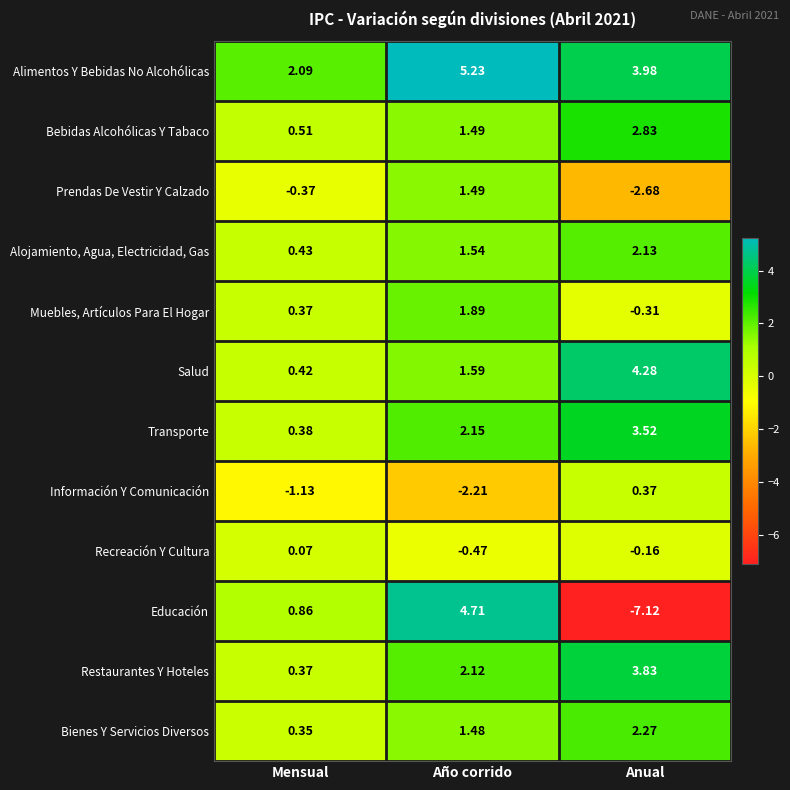

At which label does Educación first exceed 0?

Mensual